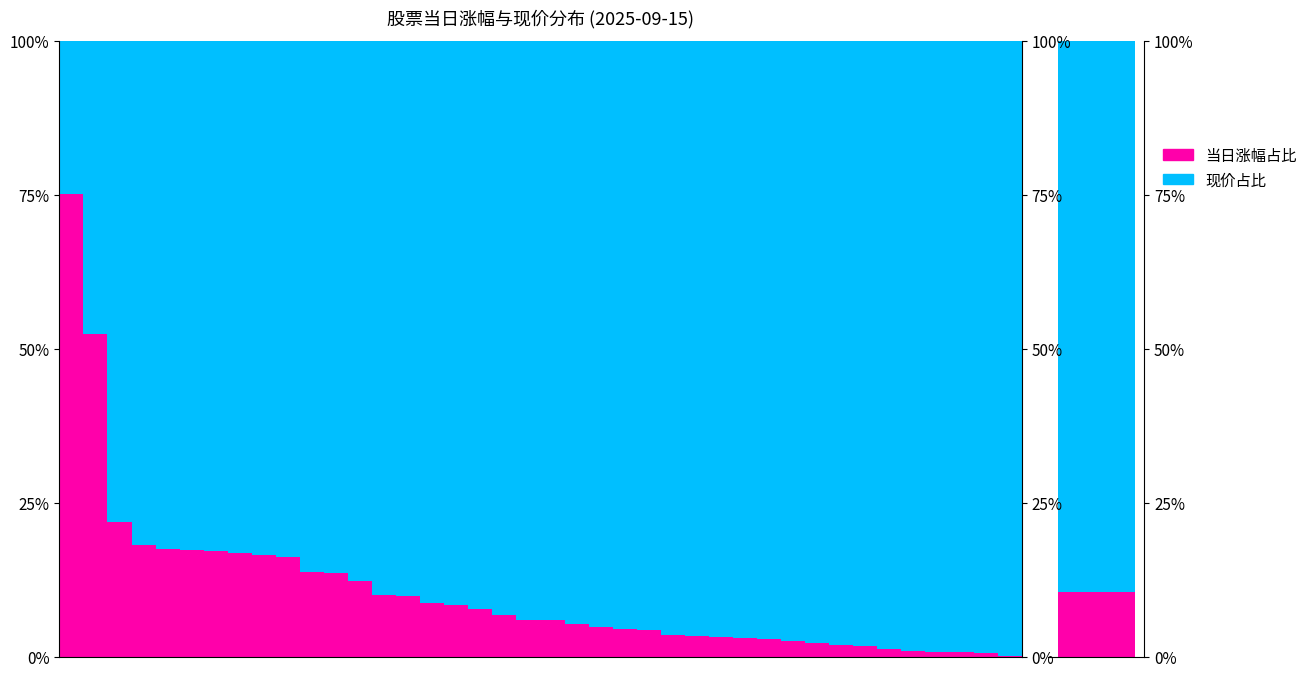

Is it true that 现价占比 equals 51.1 at 19?

False